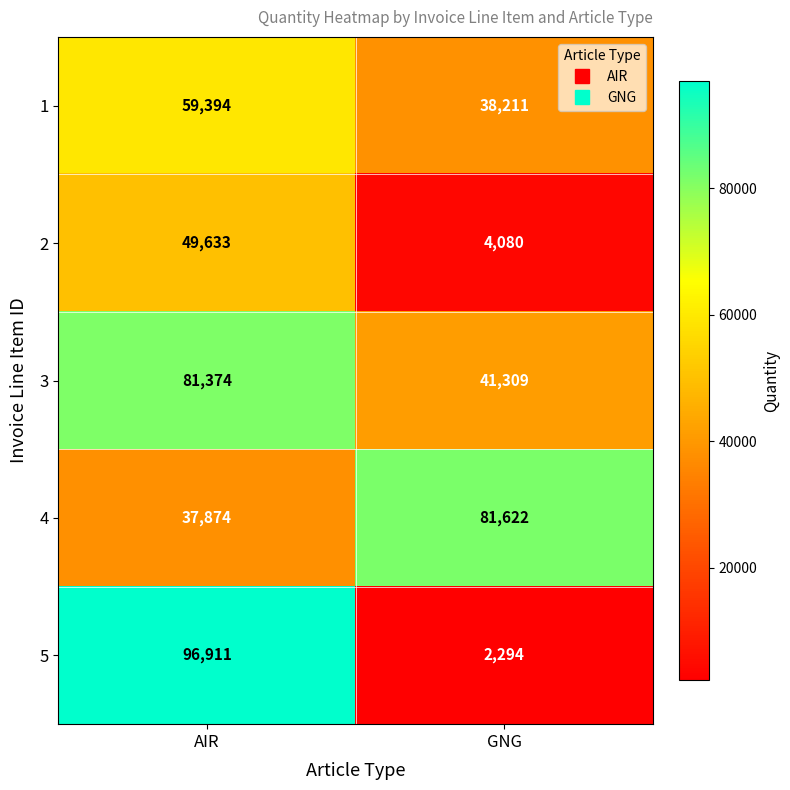

What is the spread (max minus min) of values at AIR?

59037